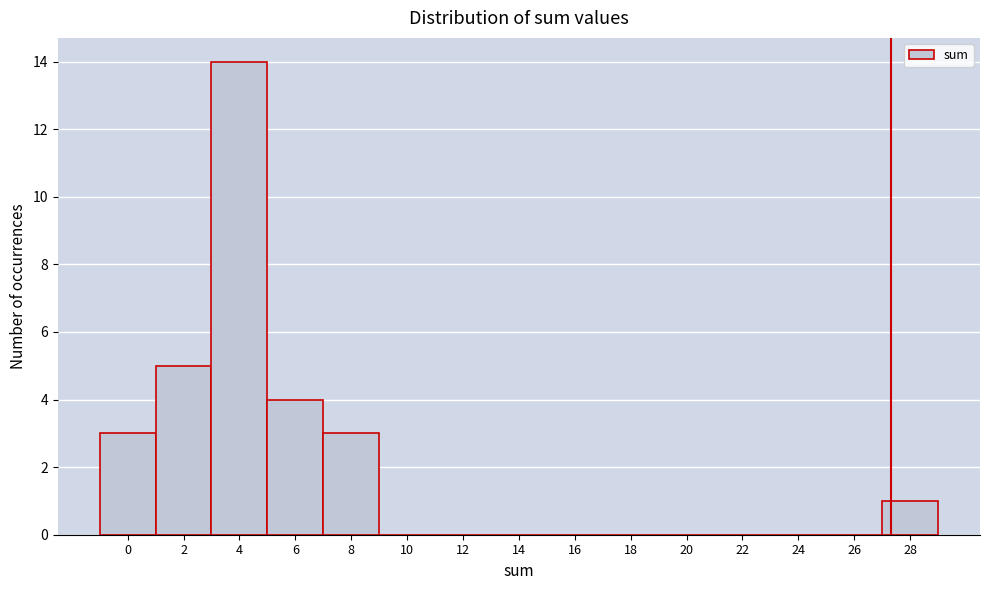

Reading left to right, what are all the values shown in this chart?

0=3	2=5	4=14	6=4	8=3	10=0	12=0	14=0	16=0	18=0	20=0	22=0	24=0	26=0	28=1